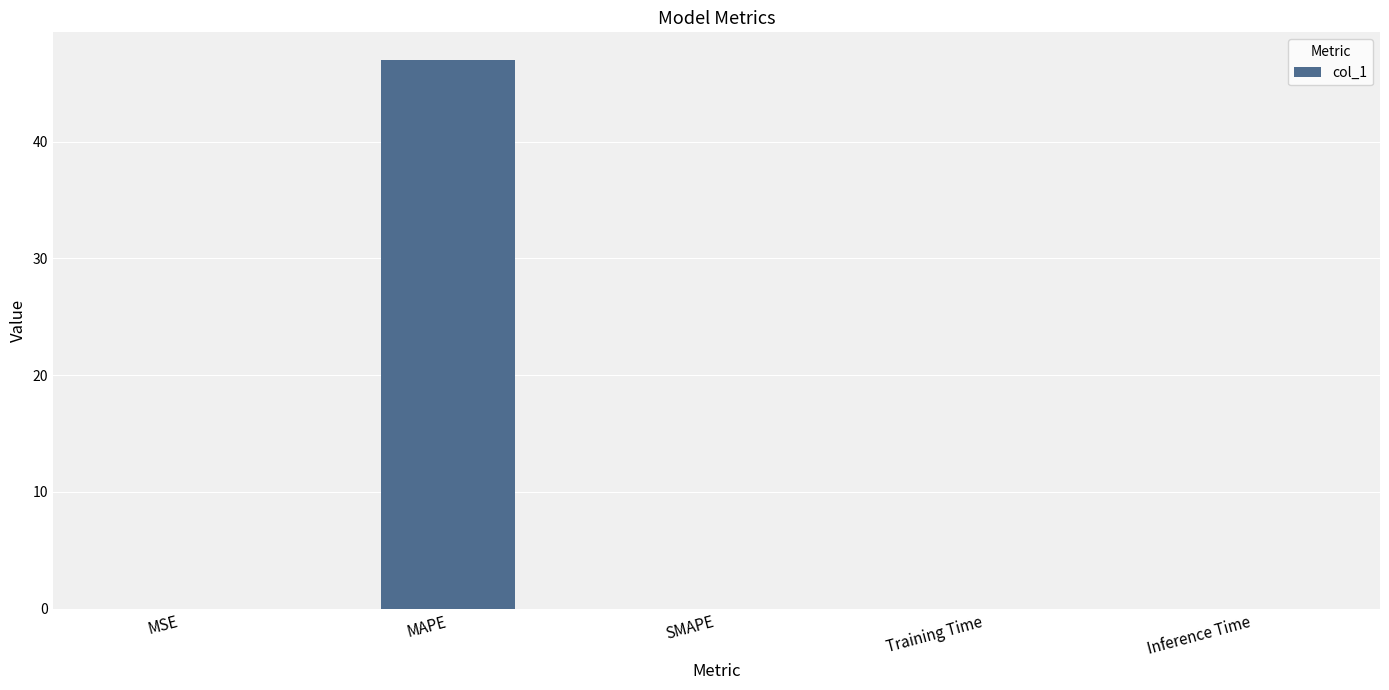

What is the sum of all values?

47.0